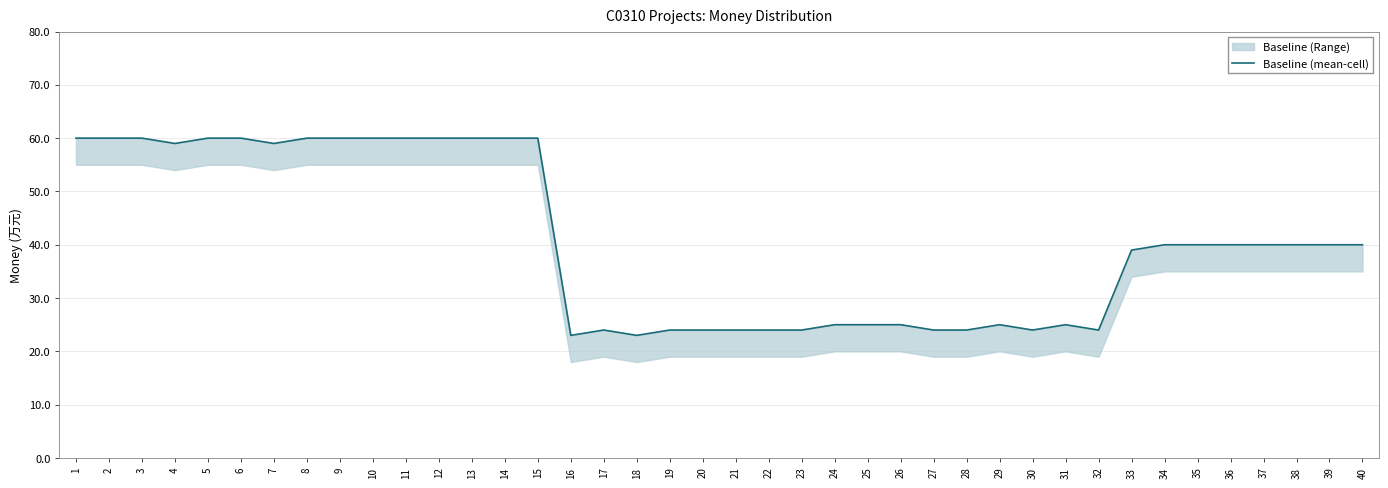

Which category has the highest value across all series?

1